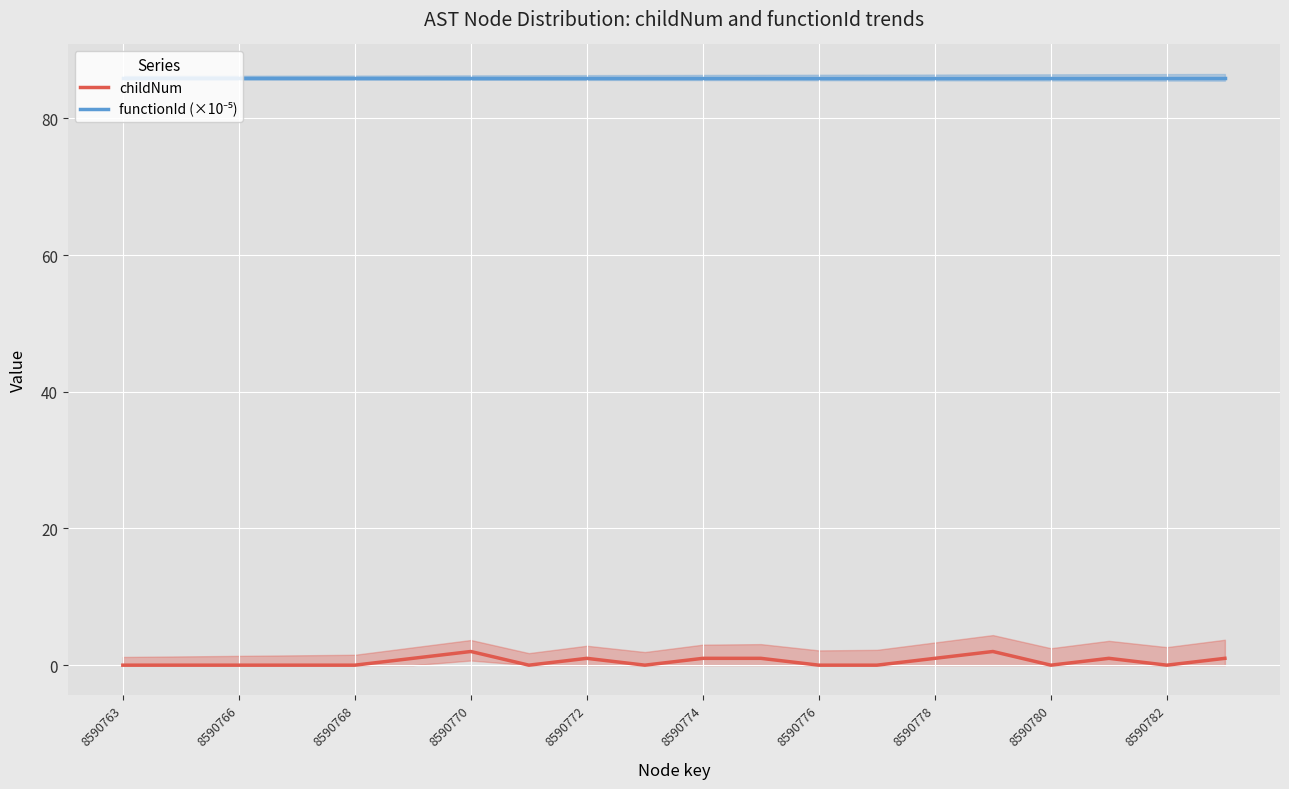

What is the sum of all childNum values?

11.0